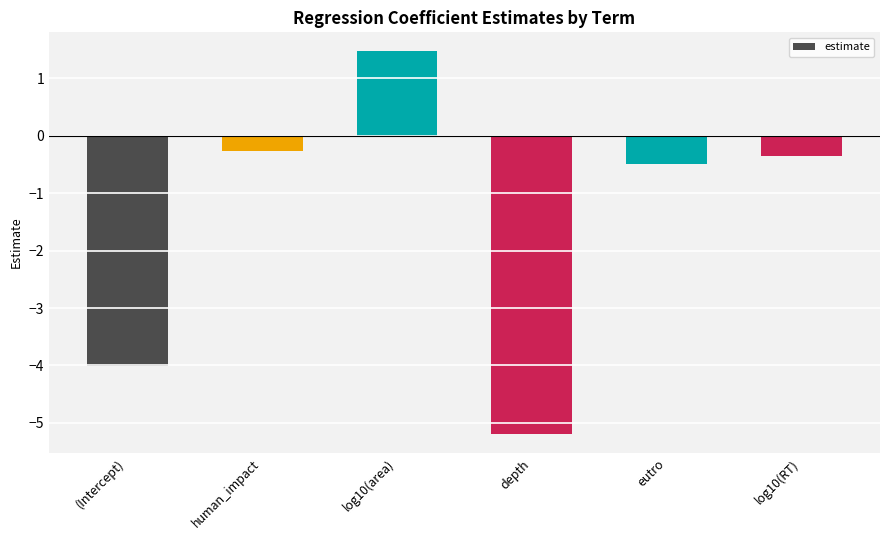

Reading left to right, list all the values displayed in this chart.

-4.0	-0.3	1.5	-5.2	-0.5	-0.3